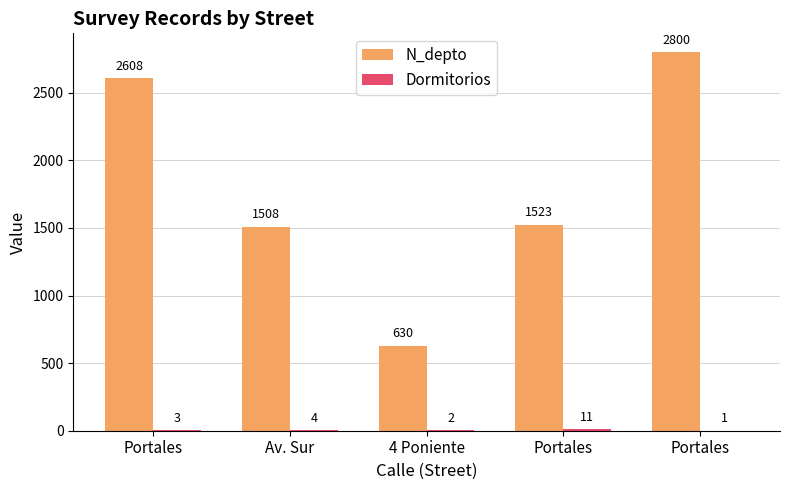

Are the bars grouped side by side (vs. stacked)?

Yes